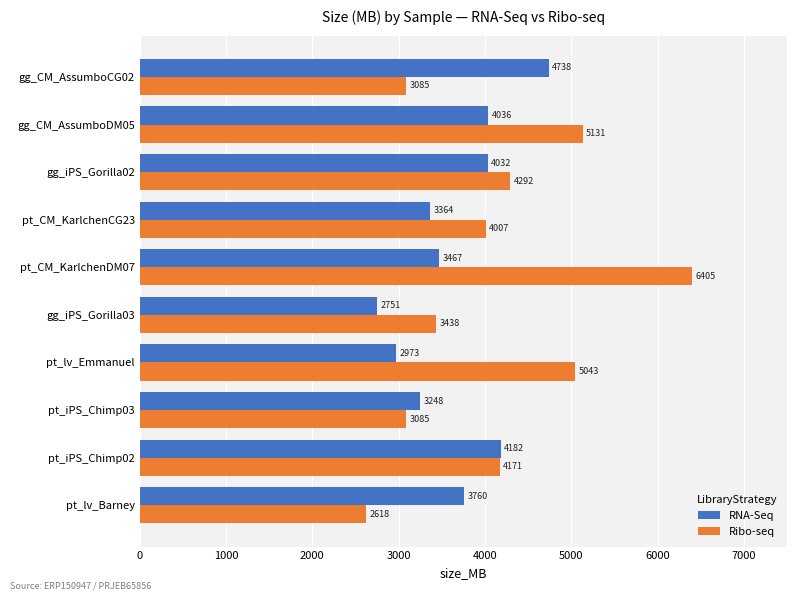

The value of Ribo-seq at pt_lv_Emmanuel is 1711. True or false?

False